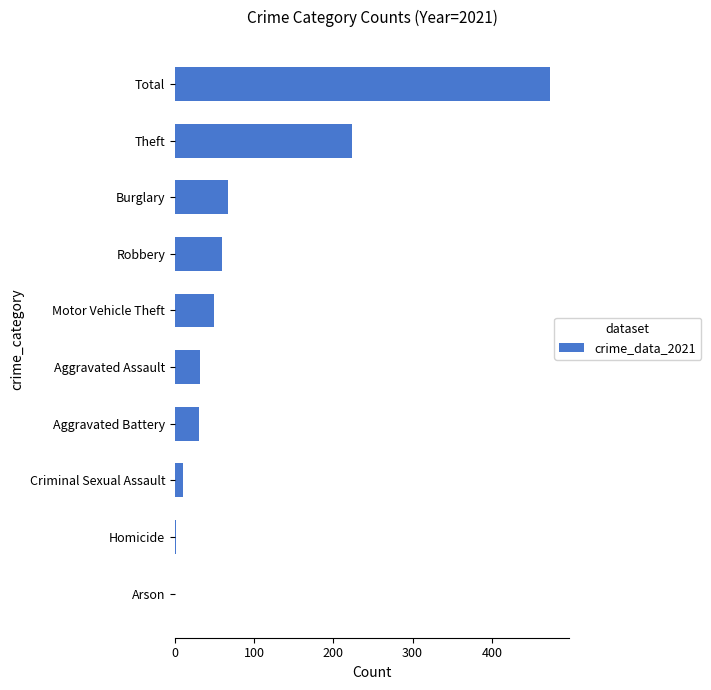

Does the chart contain stacked bars?

No